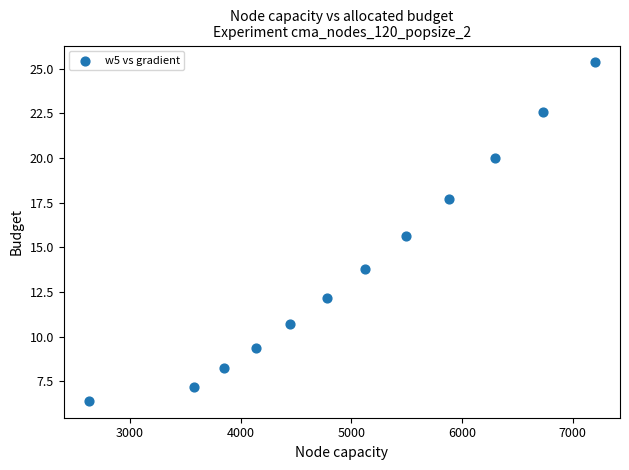

What Y value in the scatter plot is closest to 15?

15.7